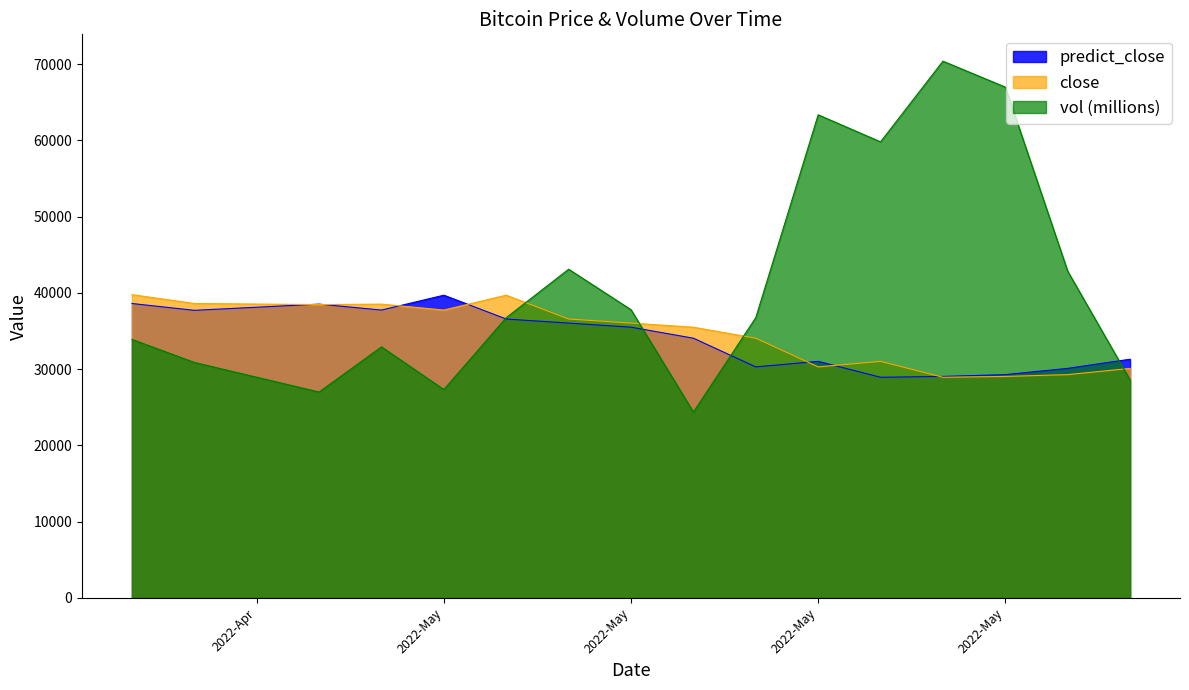

The value of close at 2022-May is 51375.5. True or false?

False